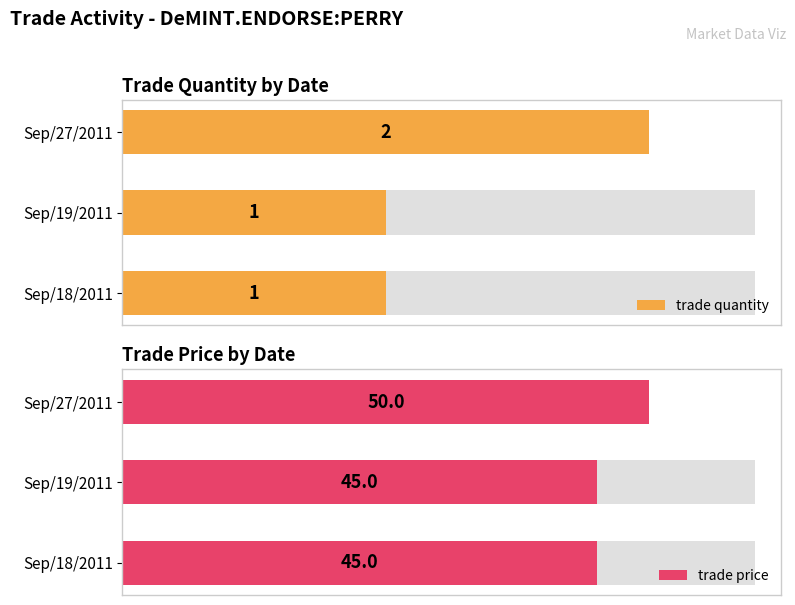

Reading left to right, what are all the values shown in this chart?

trade quantity: 1	1	2
trade price: 45	45	50